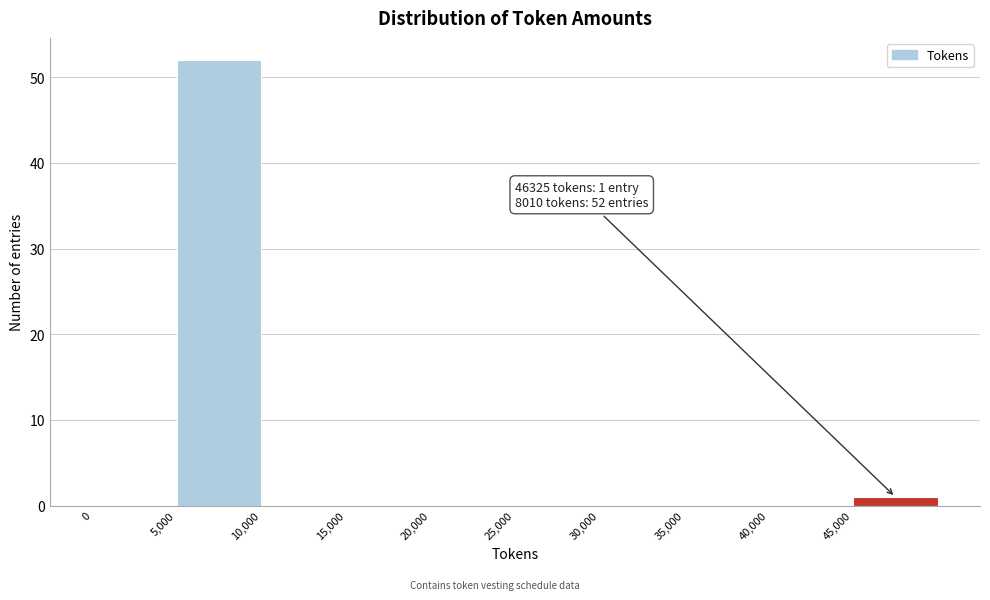

Which range on the x-axis has the tallest bar?

5000 to 10000